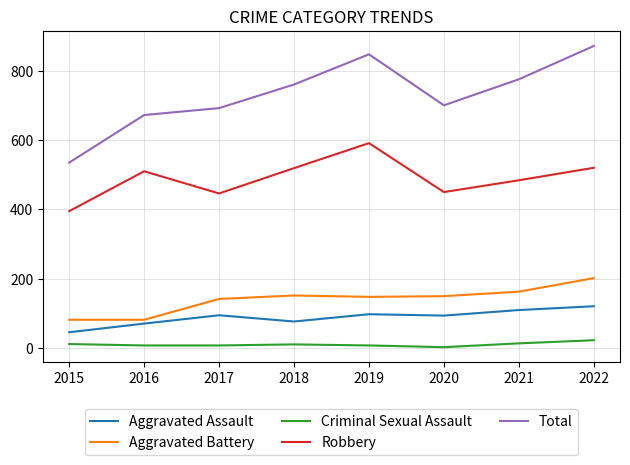

At which label does Aggravated Battery first exceed 150?

2018